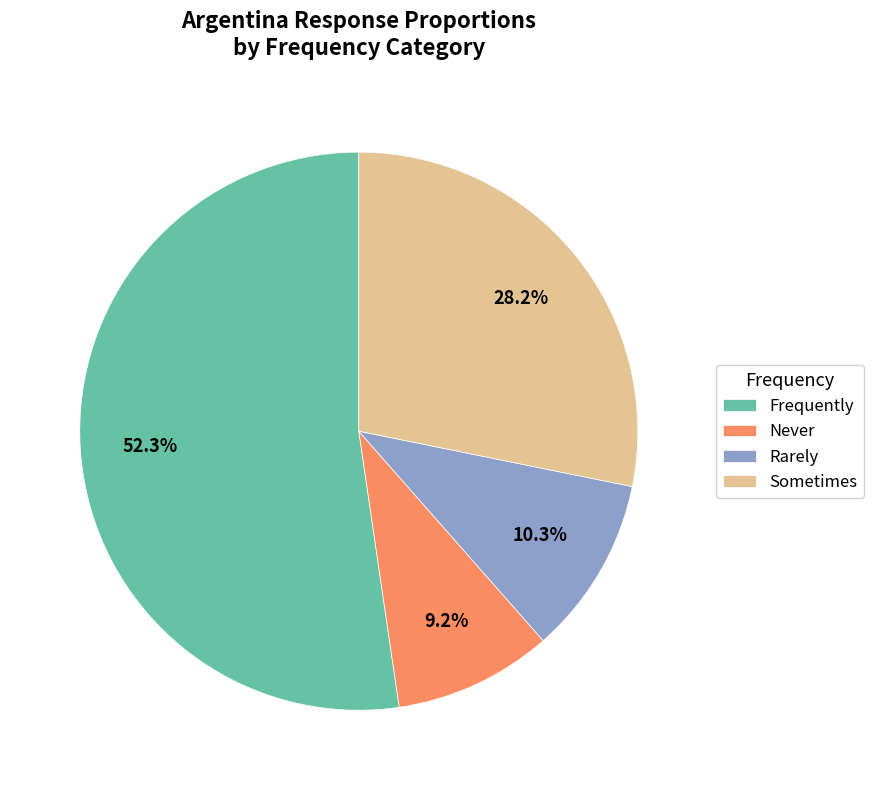

What portion of the pie excludes Rarely?

89.7%